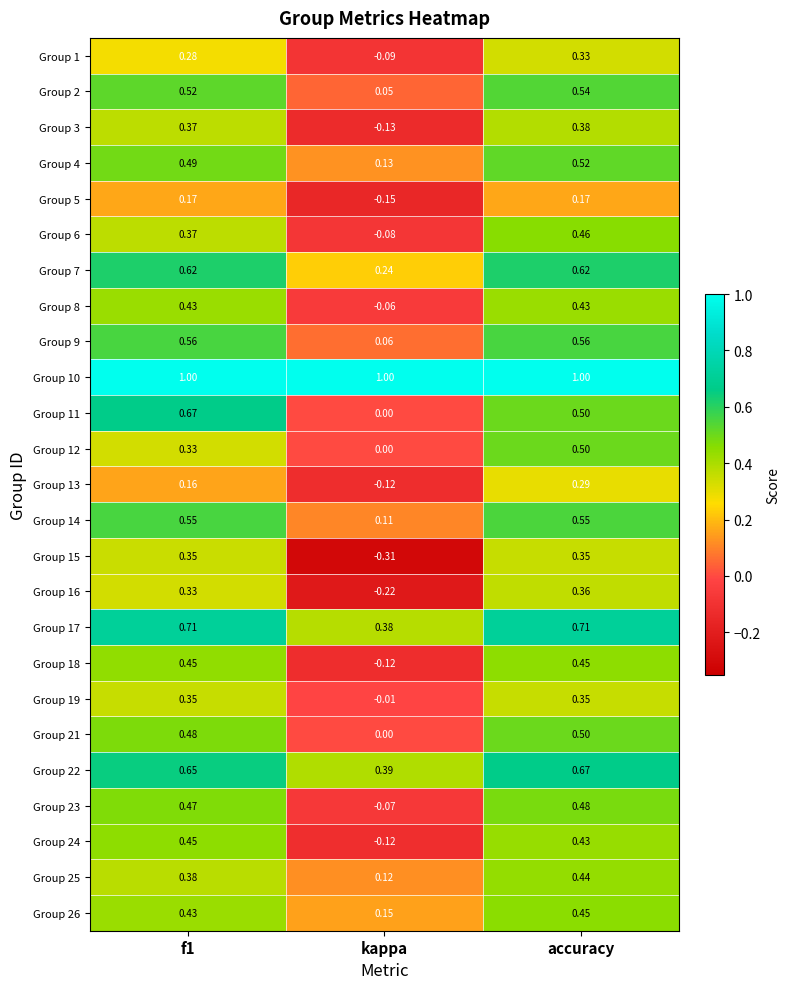

Which category has the lowest value across all series?

kappa